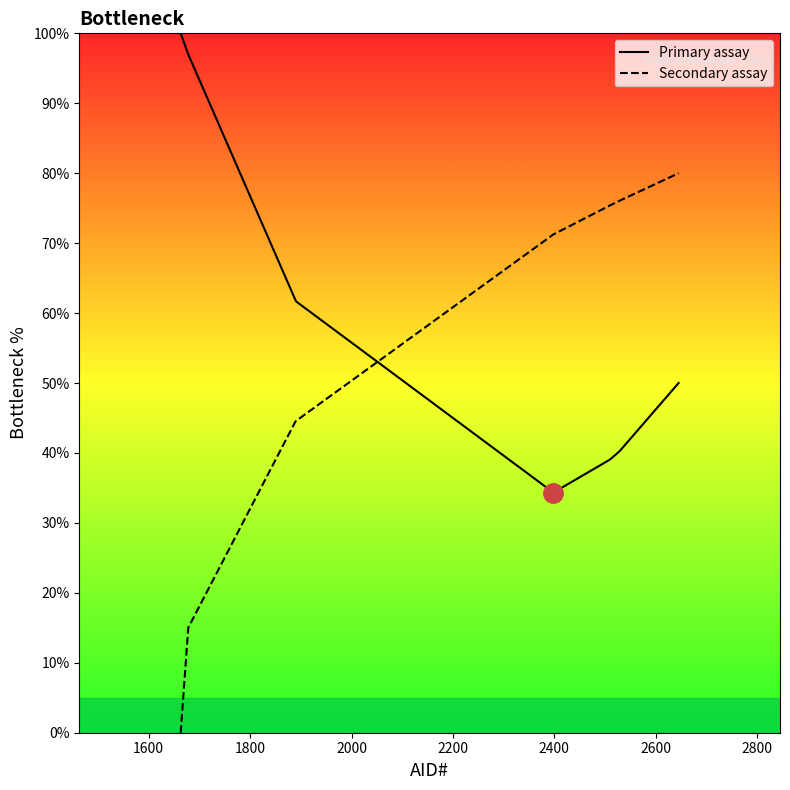

Which series has the largest total across all categories?

Secondary assay